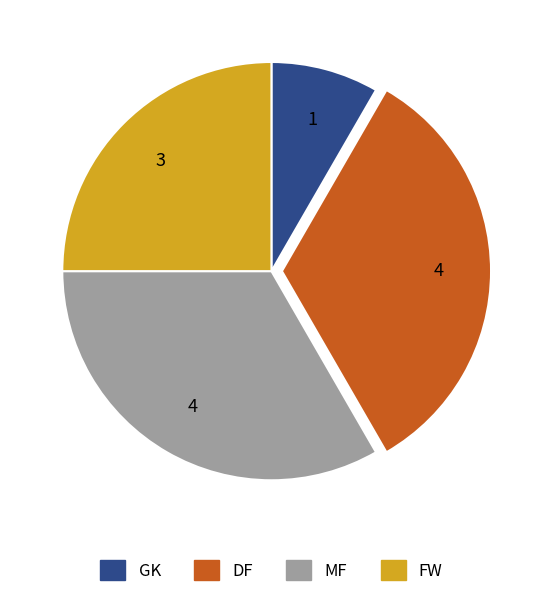

Do FW and MF together represent more than half of the pie?

Yes